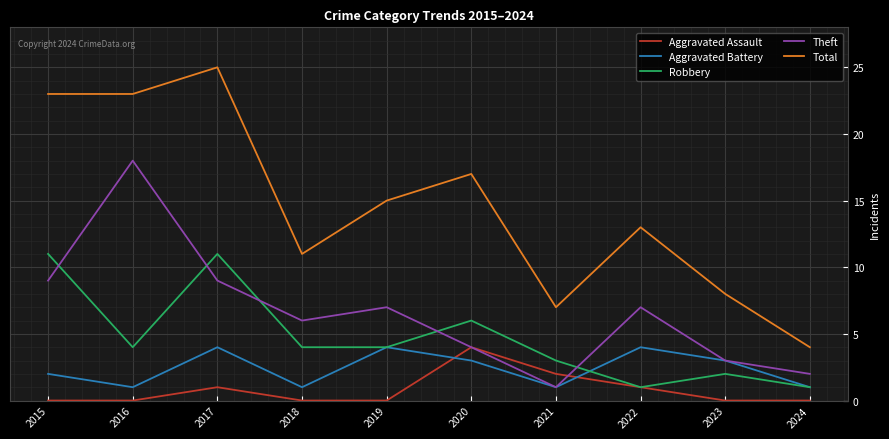

At which category is the sum across all series the highest?

2017